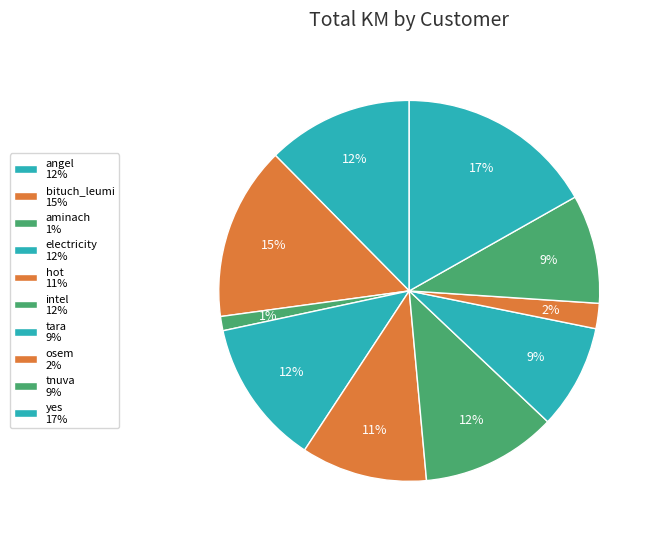

The electricity slice represents 25% of the pie. True or false?

False